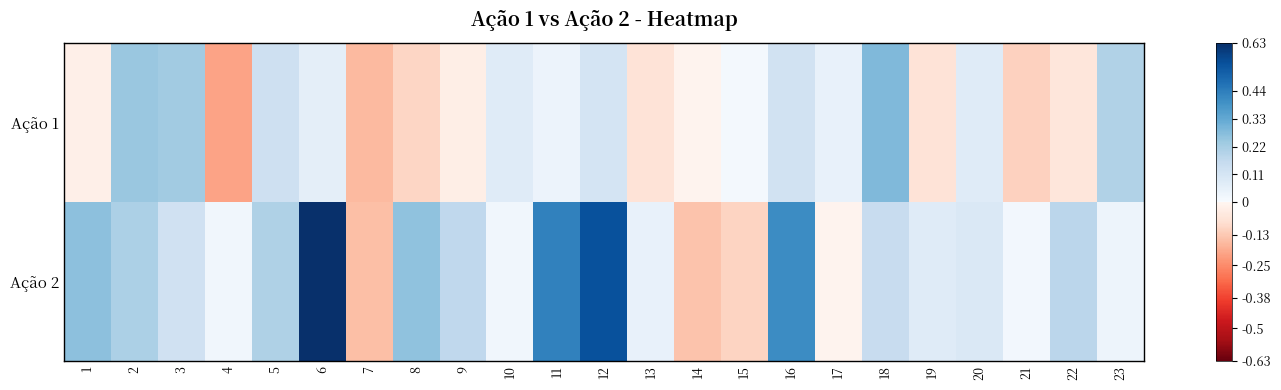

Reading left to right, what are all the values shown in this chart?

Ação 1: 1=-0.0	2=0.2	3=0.2	4=-0.2	5=0.1	6=0.1	7=-0.2	8=-0.1	9=-0.0	10=0.1	11=0.0	12=0.1	13=-0.1	14=-0.0	15=0.0	16=0.1	17=0.0	18=0.3	19=-0.1	20=0.1	21=-0.1	22=-0.1	23=0.2
Ação 2: 1=0.3	2=0.2	3=0.1	4=0.0	5=0.2	6=0.6	7=-0.1	8=0.3	9=0.2	10=0.0	11=0.4	12=0.5	13=0.0	14=-0.1	15=-0.1	16=0.4	17=-0.0	18=0.1	19=0.1	20=0.1	21=0.0	22=0.2	23=0.0